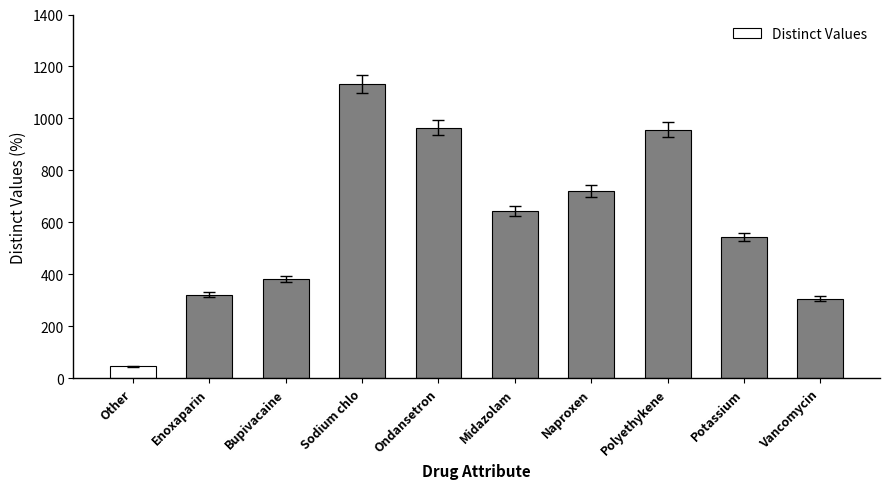

True or false: the data shows 644 at Midazolam.

True